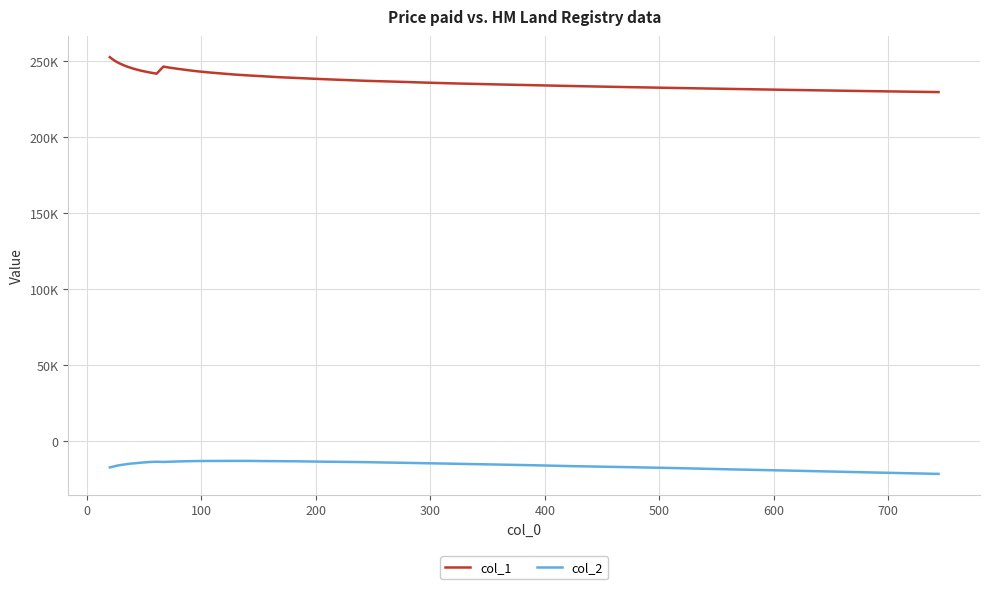

Does the chart display data point markers on the line(s)?

No